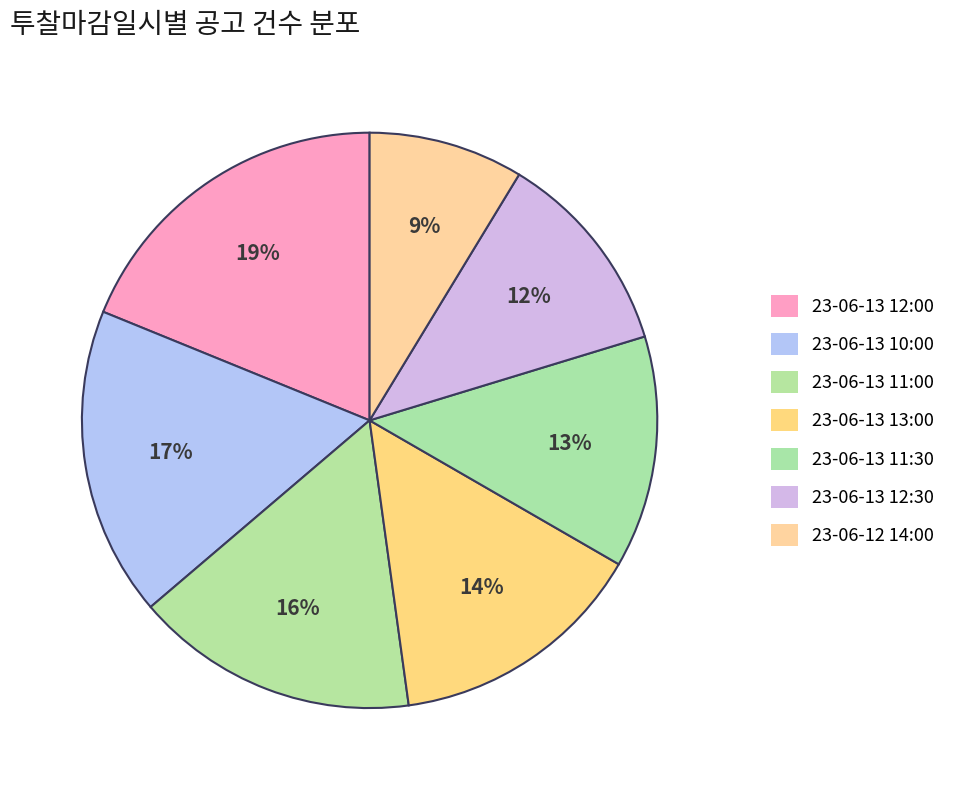

To the nearest percent, what is the combined percentage of 23-06-13 11:30 and 23-06-13 10:00?

30%